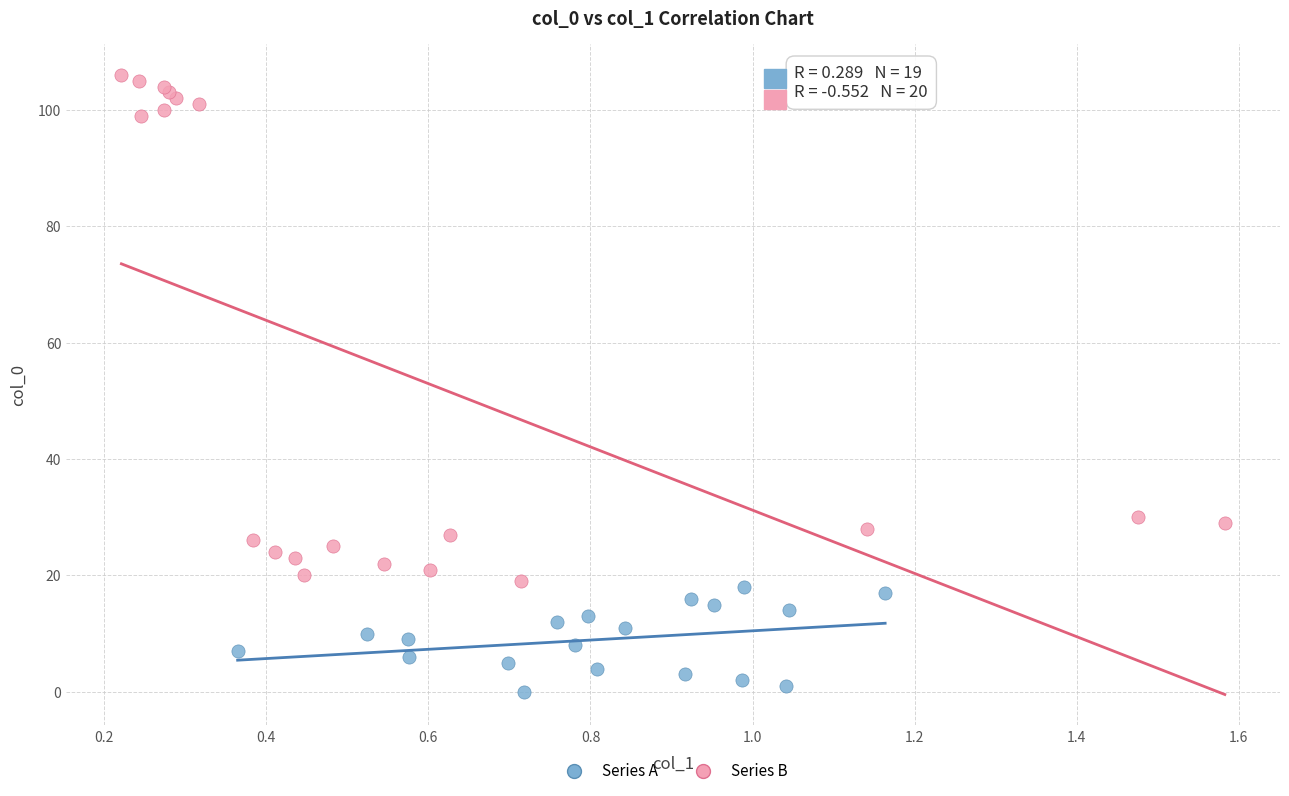

Which series reaches the maximum Y coordinate?

Series B